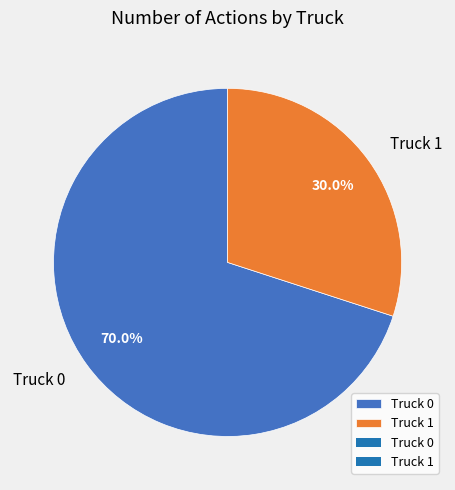

What percentage is the Truck 1 slice, to the nearest percent?

30%